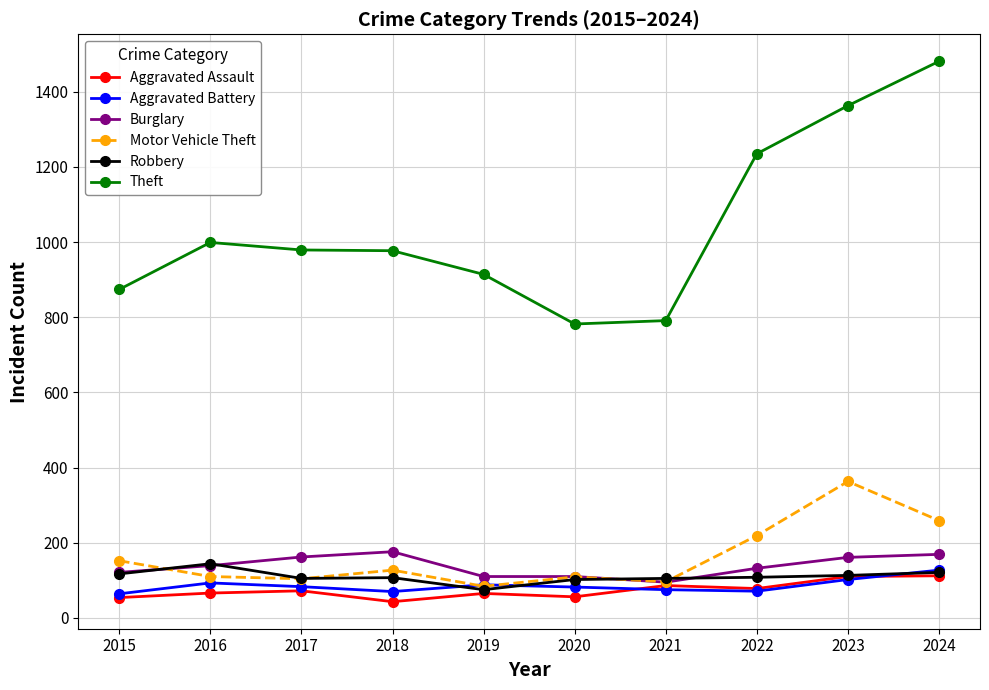

Count the number of categories in the chart.

10